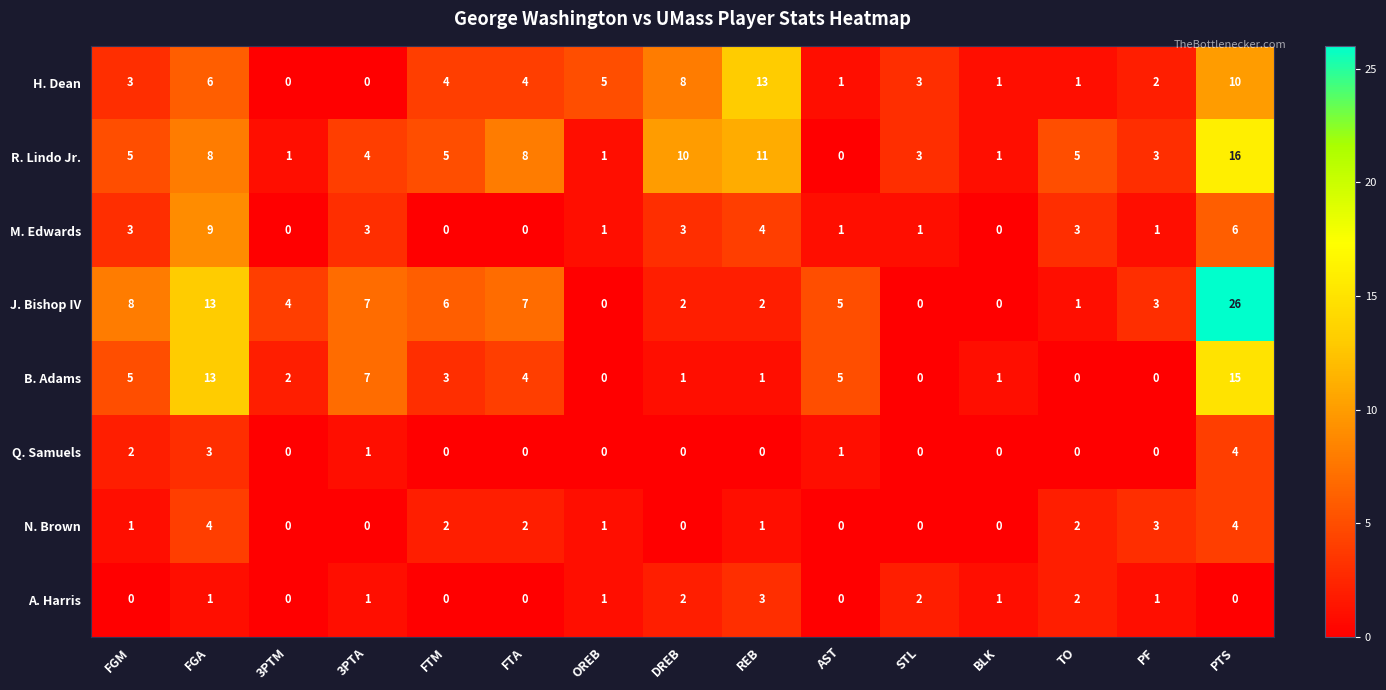

What value does the R. Lindo Jr. series have at FTA, to the nearest 5?

10